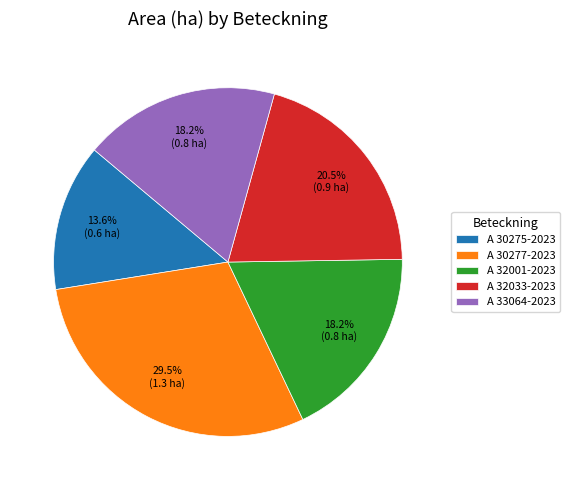

Which has a higher value, A 33064-2023 or A 30277-2023?

A 30277-2023